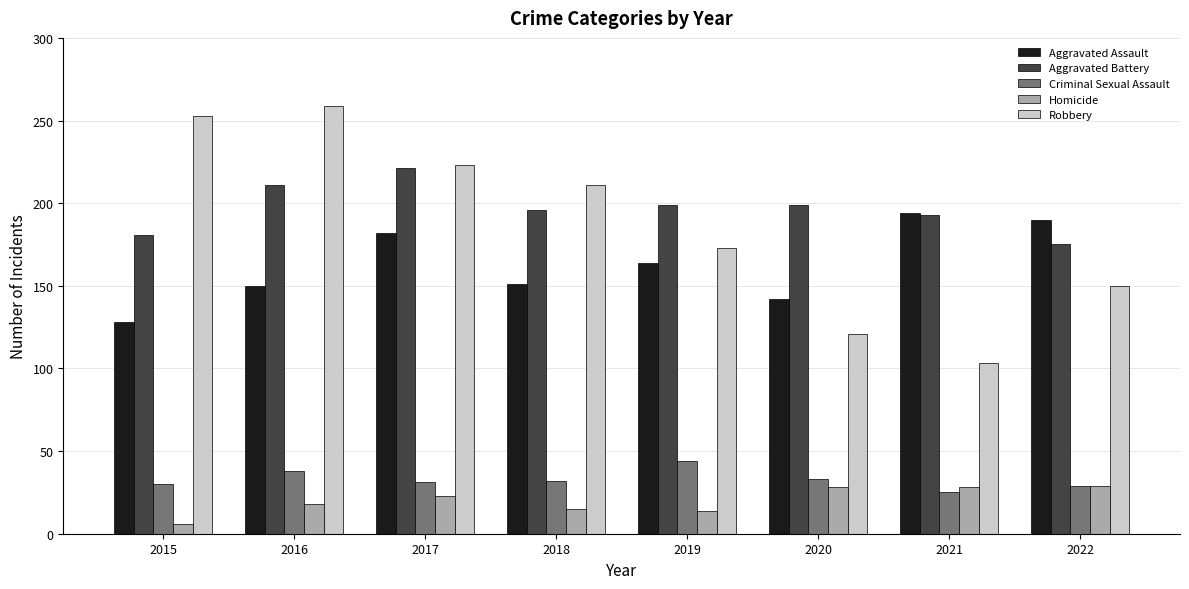

At how many categories does at least one series exceed 137?

8